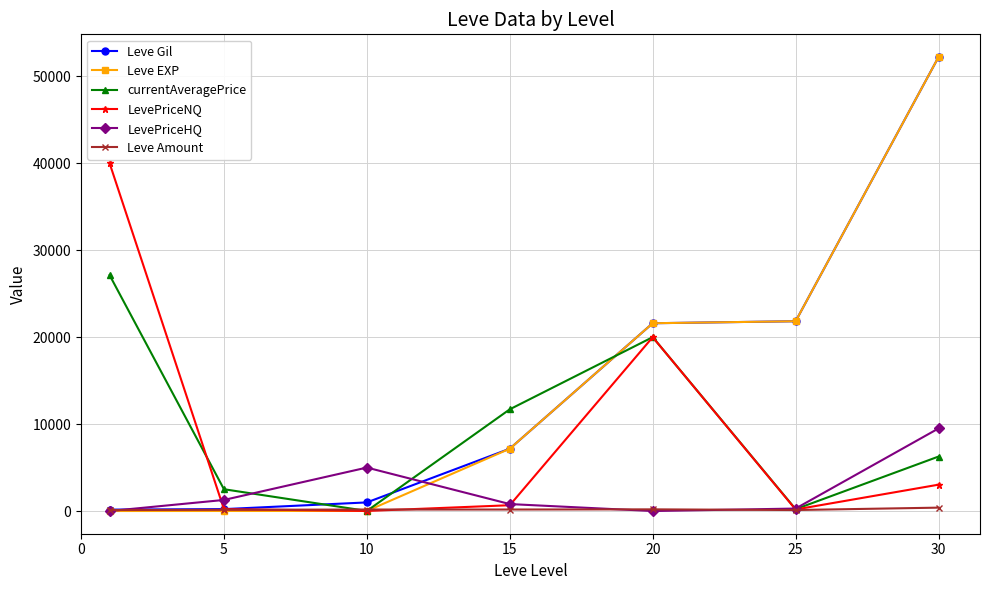

What is the highest value of the Leve Gil series?

52220.0